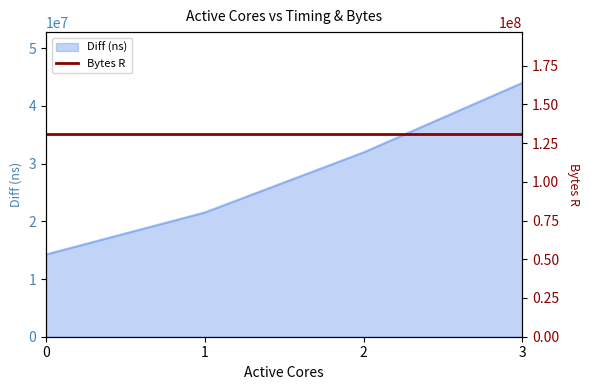

What is the maximum value shown in the chart?

44003337